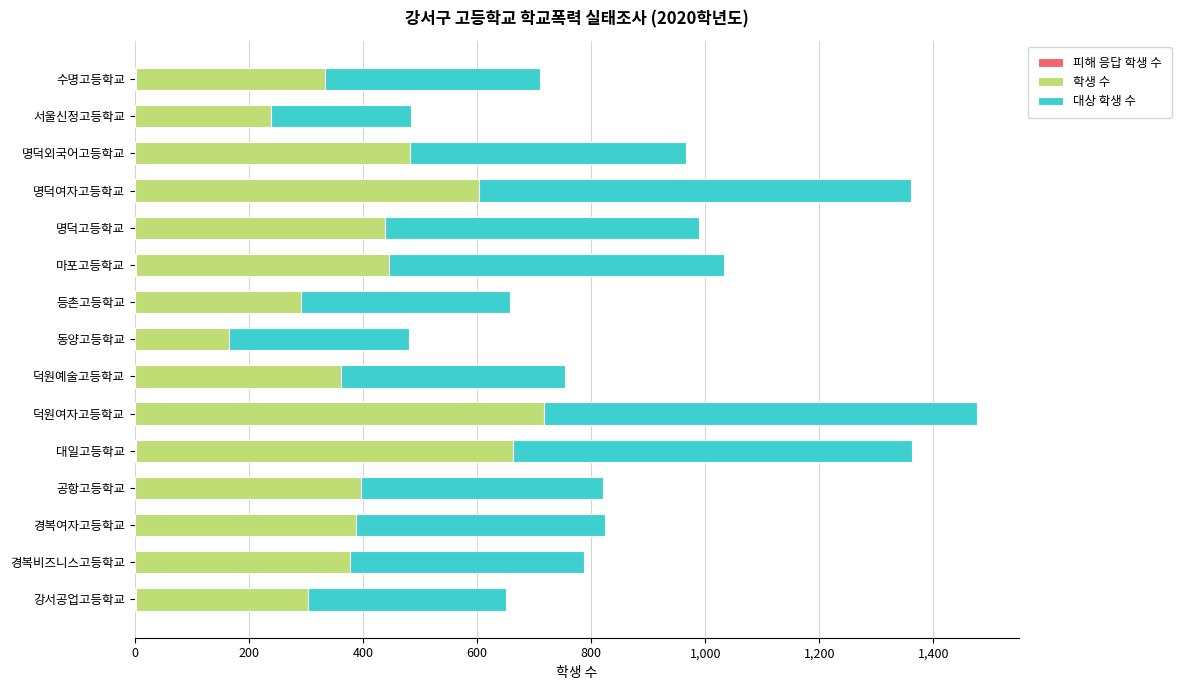

At which category is the sum across all series the highest?

덕원여자고등학교